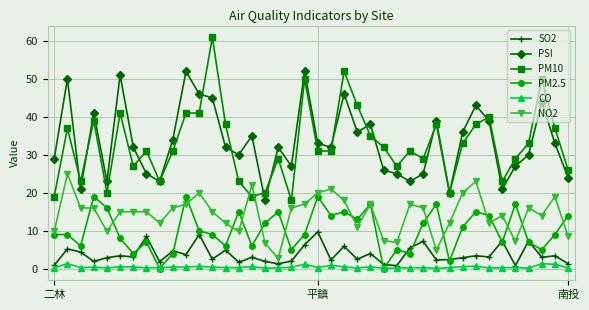

How many distinct data groups are displayed?

6